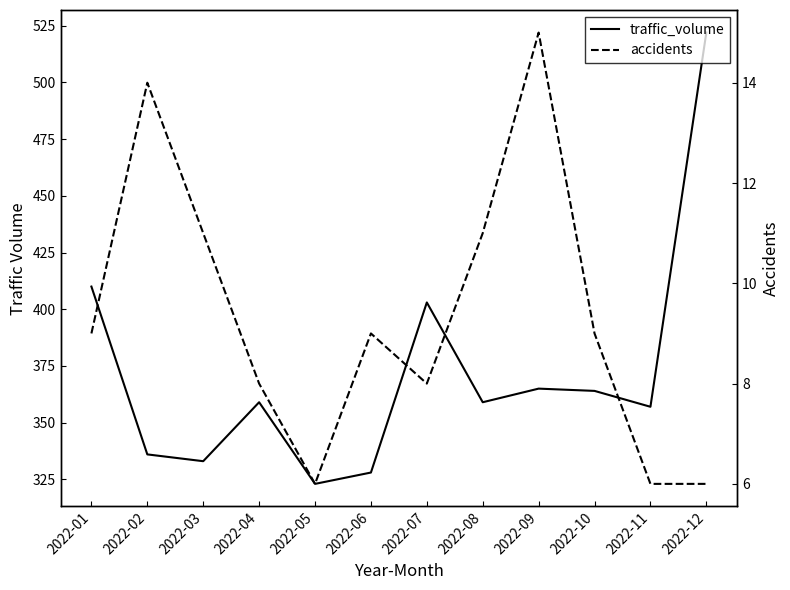

What is the sum of all accidents values?

112